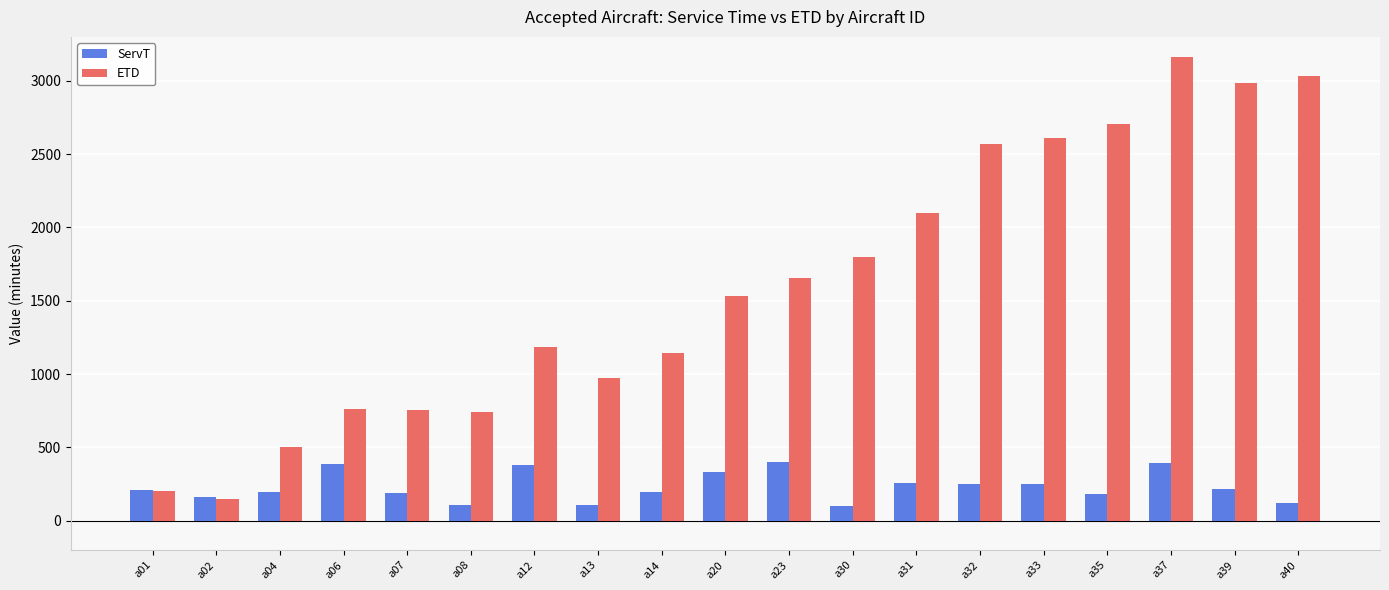

What is the minimum value for ETD?

150.0